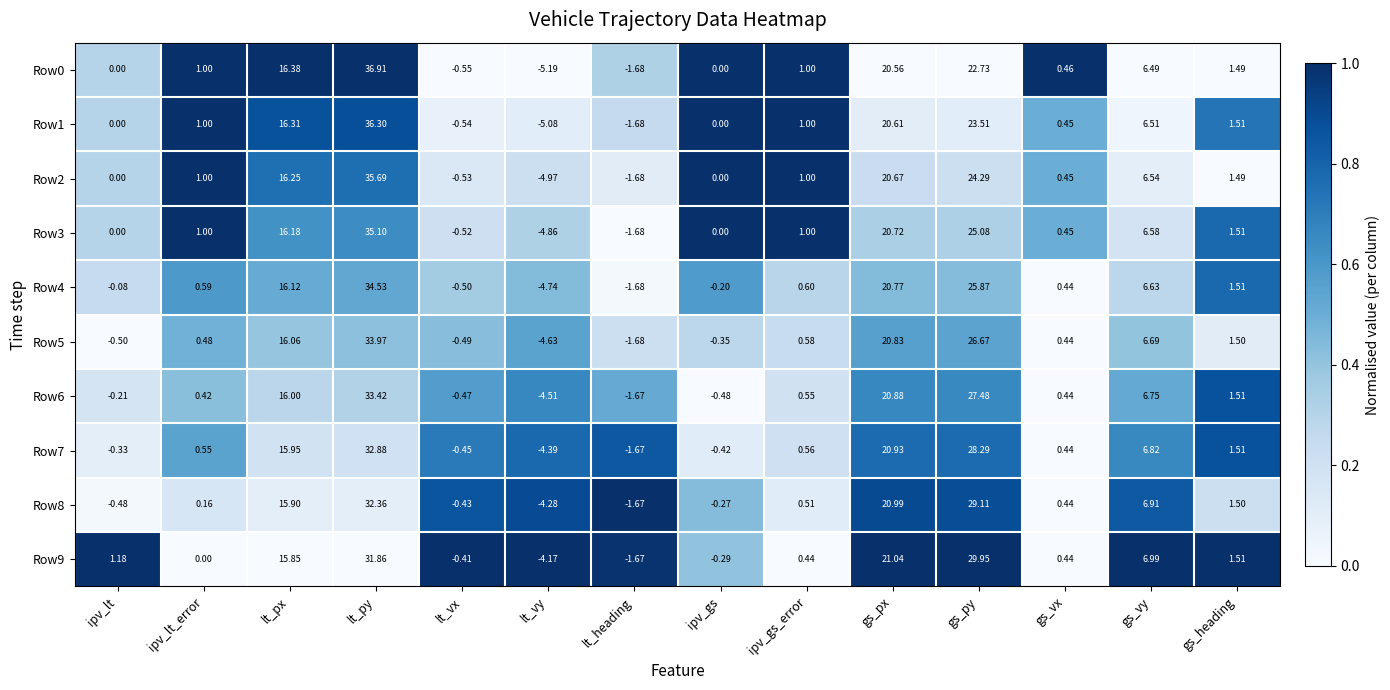

At which category does the chart reach its peak across all series?

lt_py